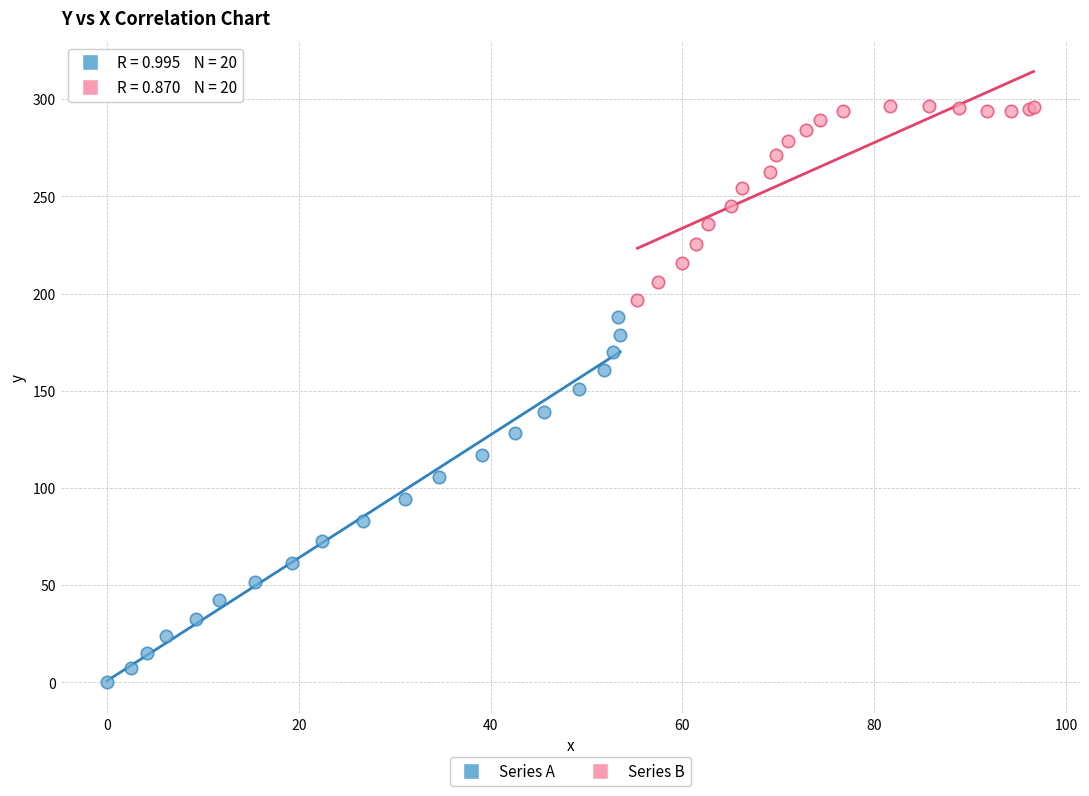

Which series contains the highest Y value?

Series B